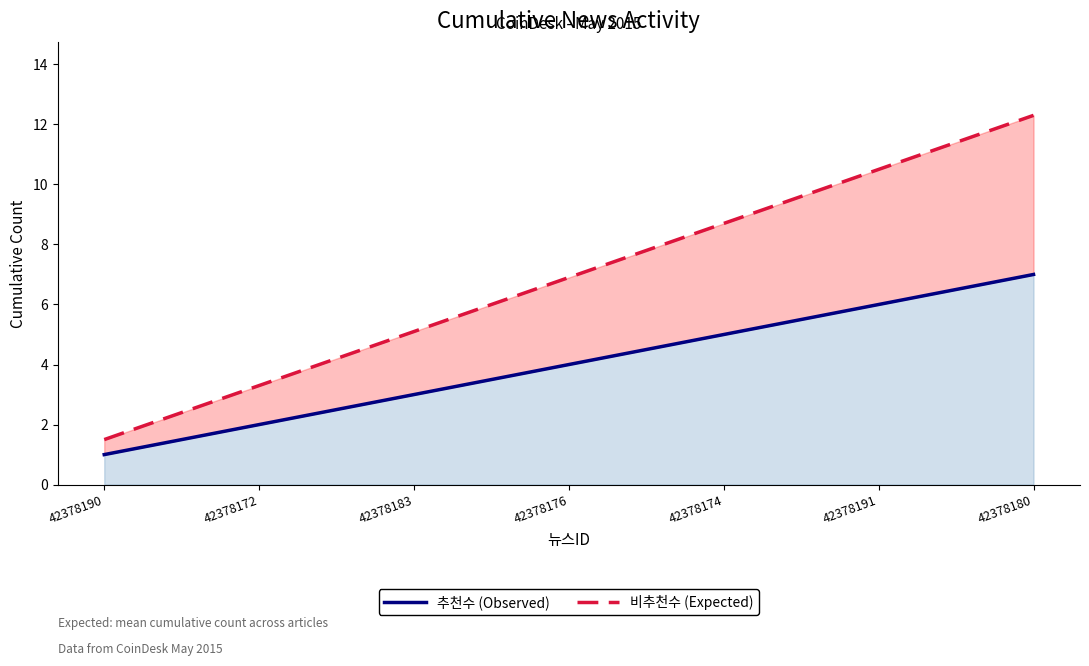

True or false: 추천수 (Observed) and 비추천수 (Expected) cross at least once.

False